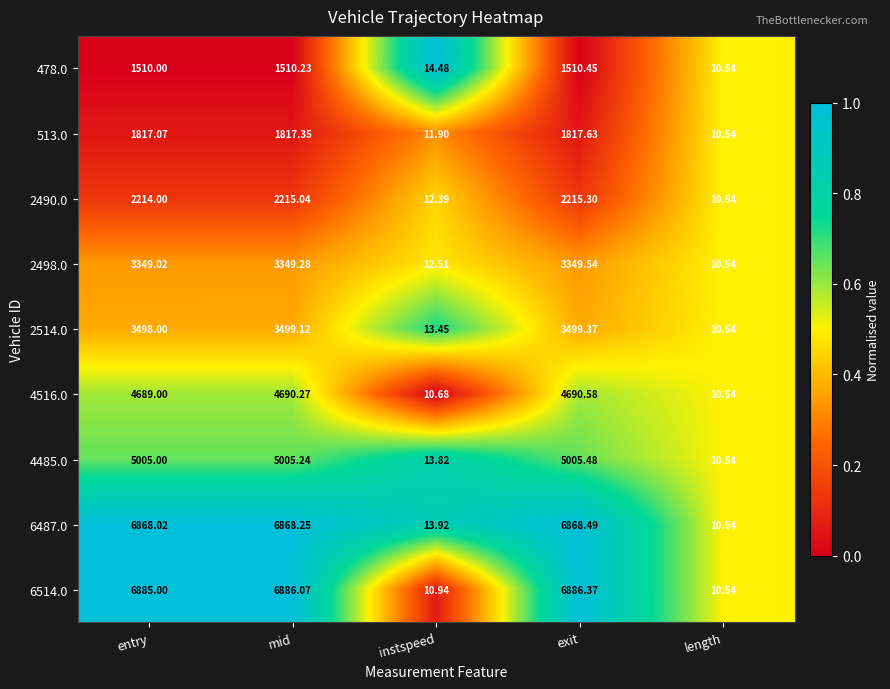

Between instspeed and length, which series saw the biggest shift?

478.0